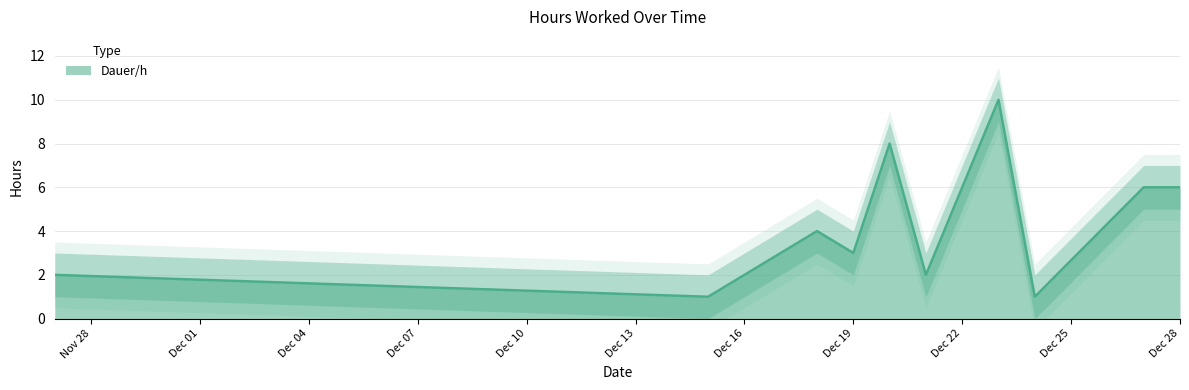

Reading left to right, what are all the values shown in this chart?

2	1	4	3	8	2	6	10	1	6	6